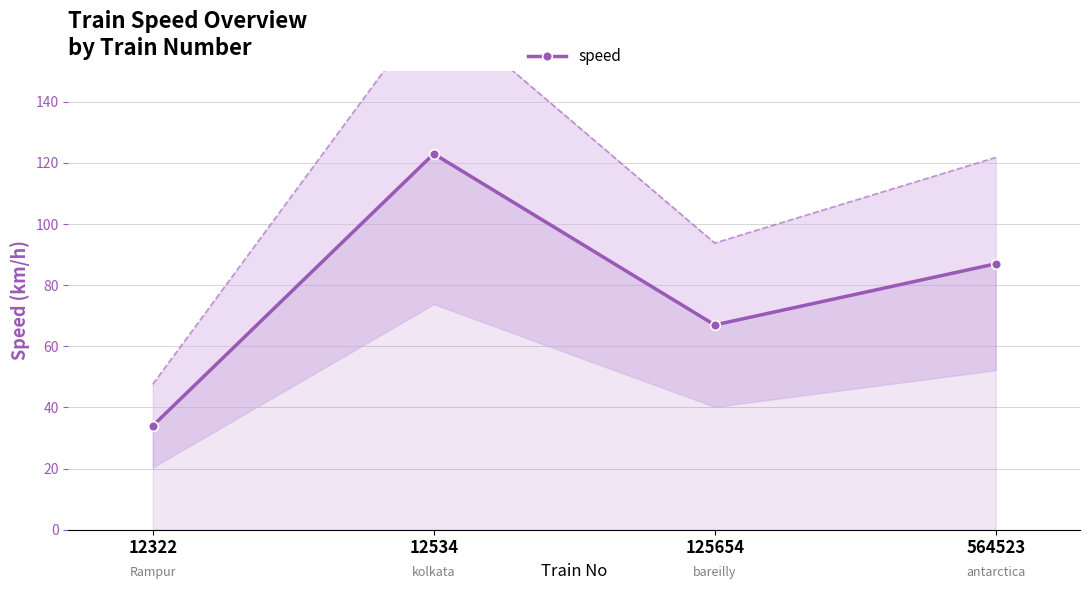

Rank the categories by value from lowest to highest.

12322, 125654, 564523, 12534